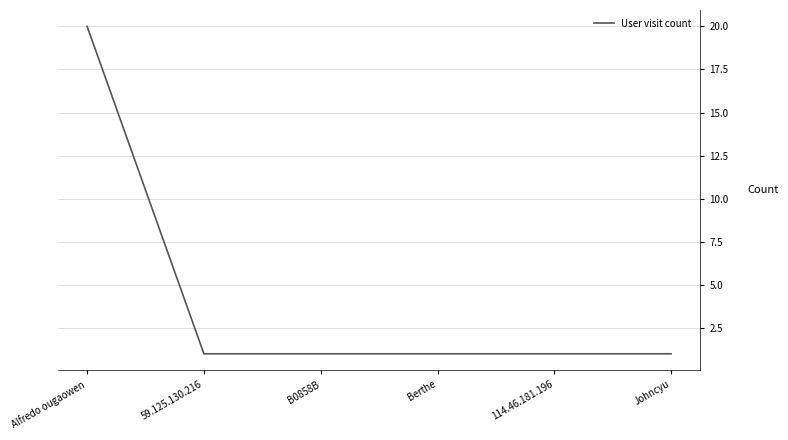

What is the change in value from Alfredo ougaowen to 114.46.181.196?

-19